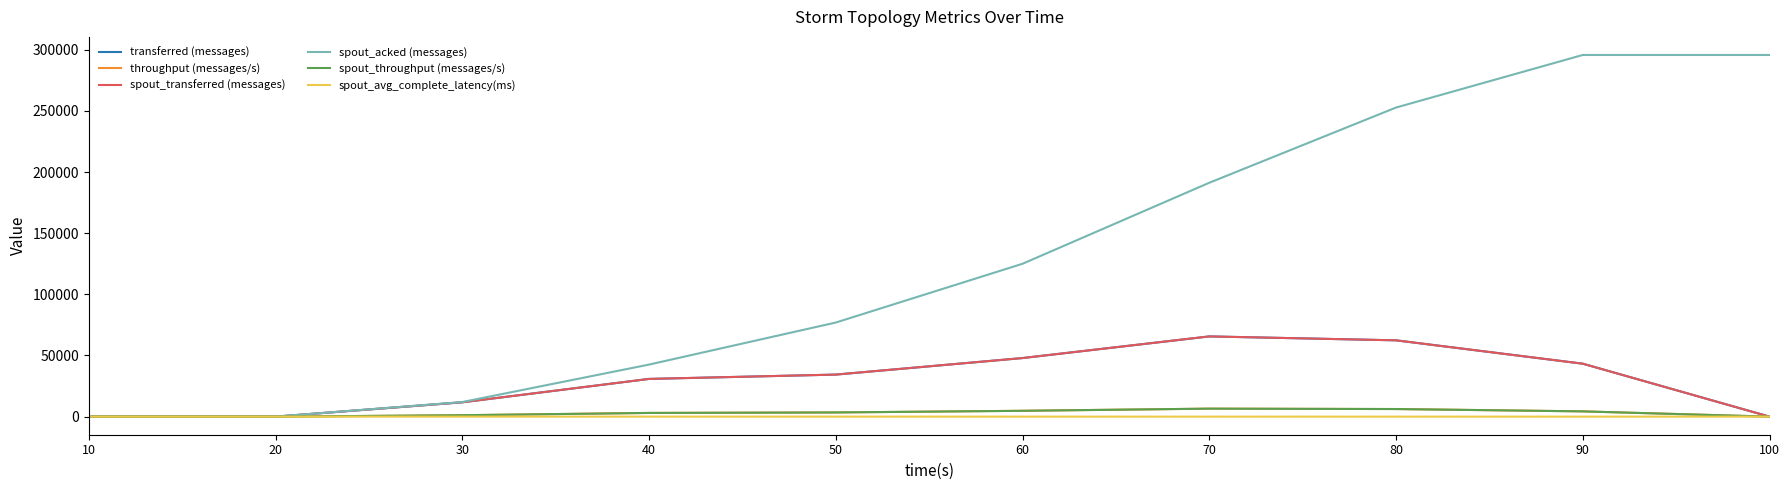

How many times do spout_avg_complete_latency(ms) and spout_throughput (messages/s) cross each other?

1